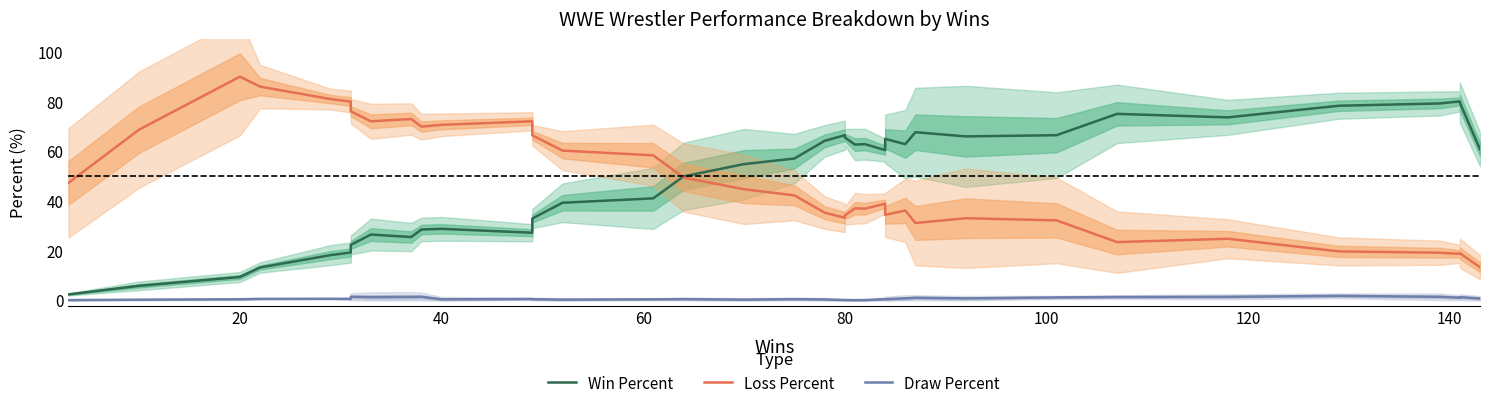

At how many categories does at least one series exceed 13?

36